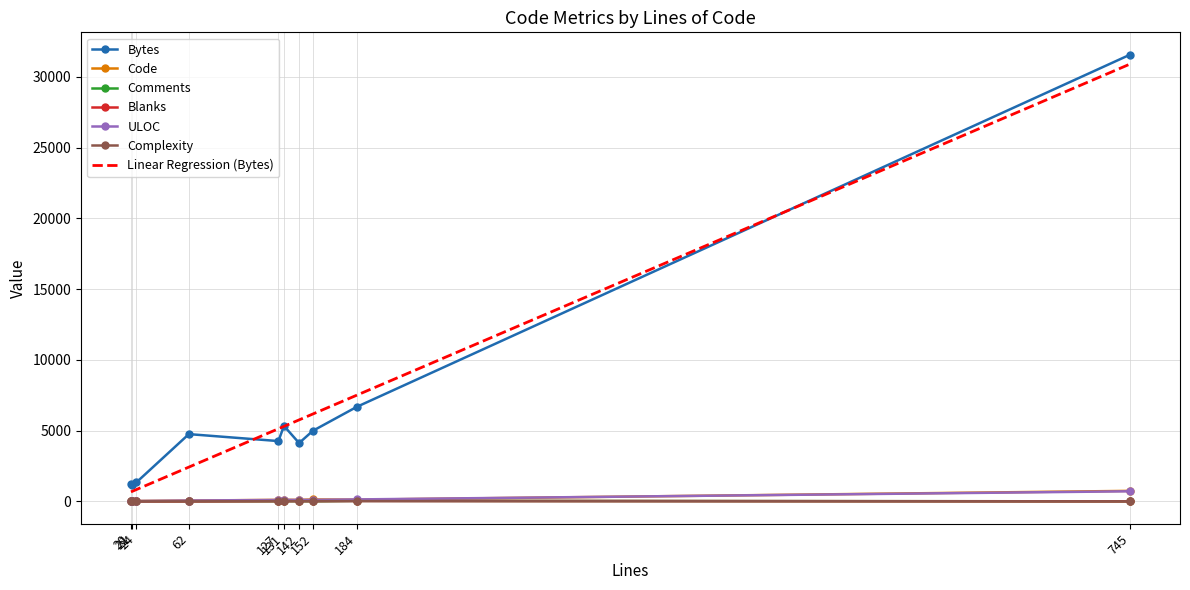

What is the sum of all Code values?

1425.0